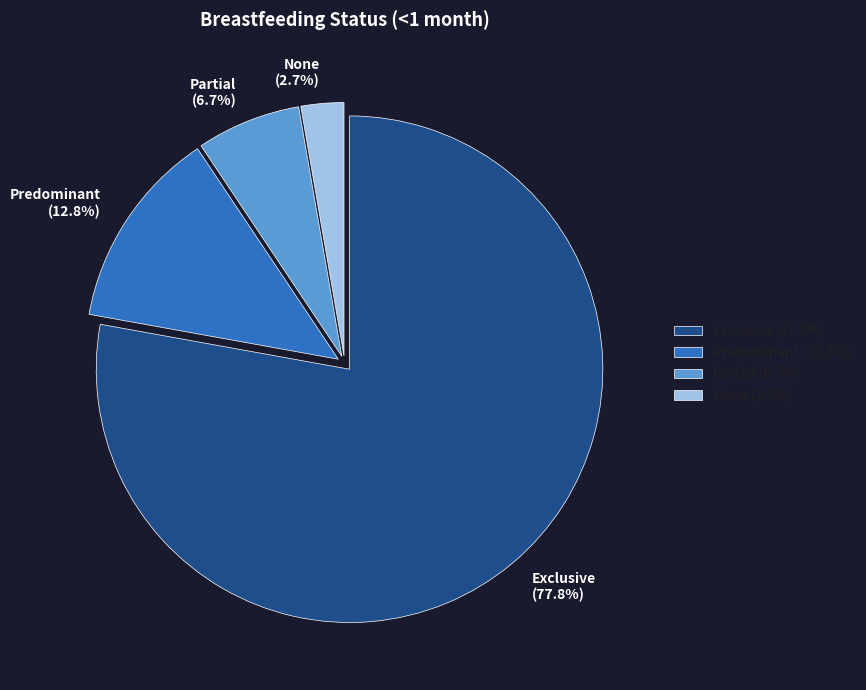

Which slice is the largest?

Exclusive